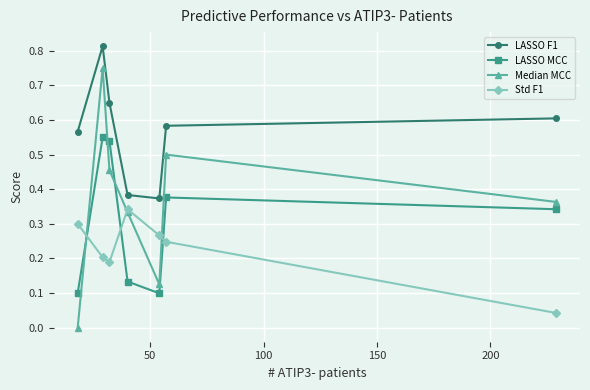

How many times do LASSO MCC and Median MCC cross each other?

3